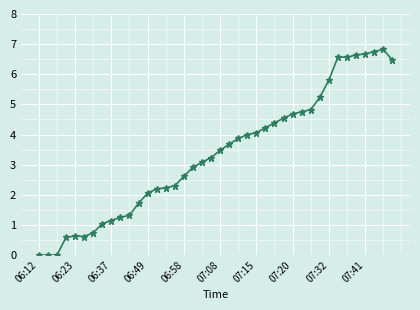

What is the value of the 27th point from the left?

4.4